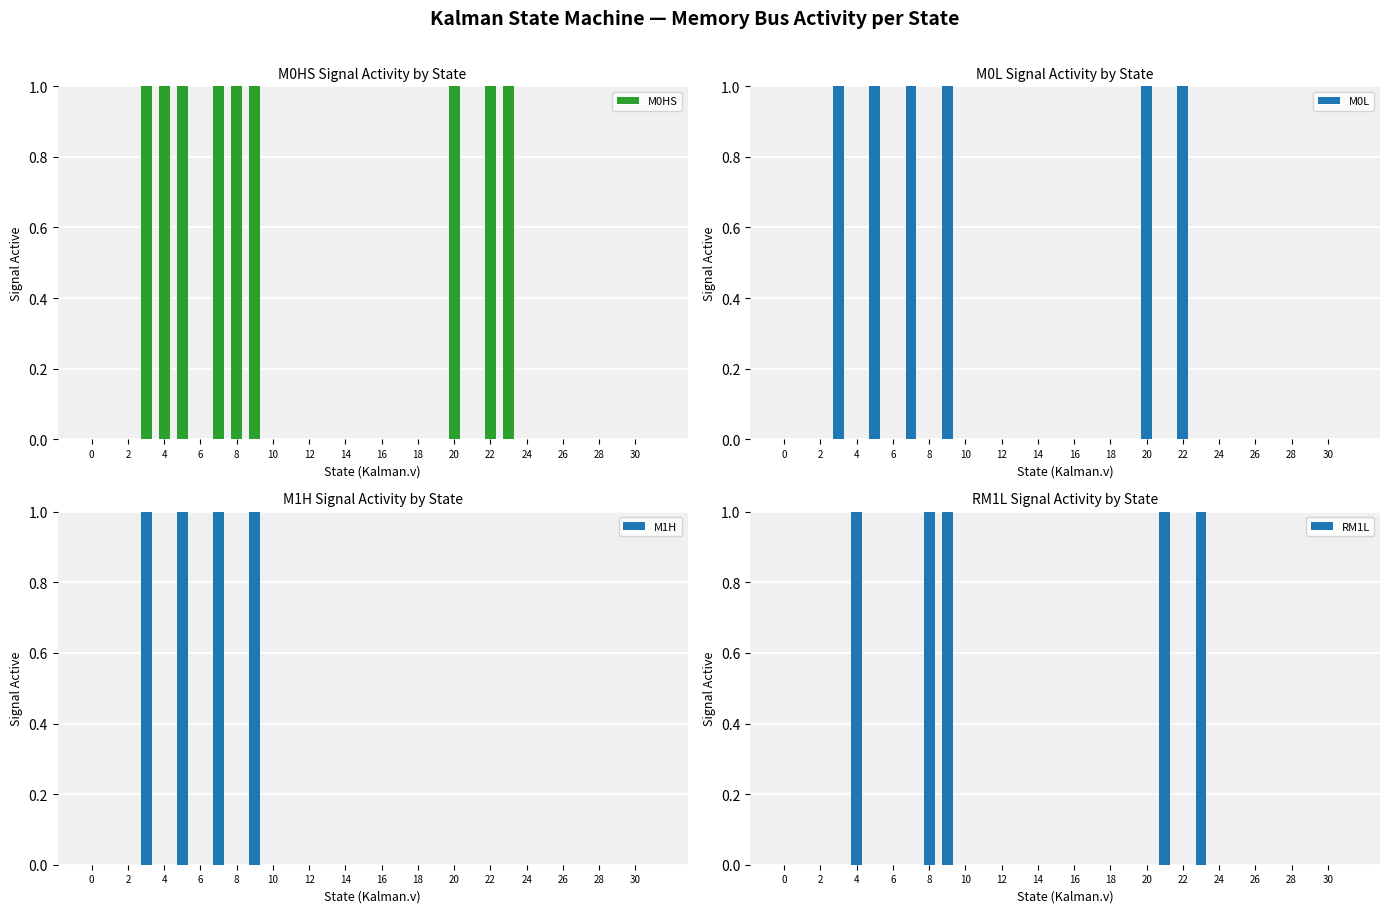

The value of M0L at 22 is 0. True or false?

False